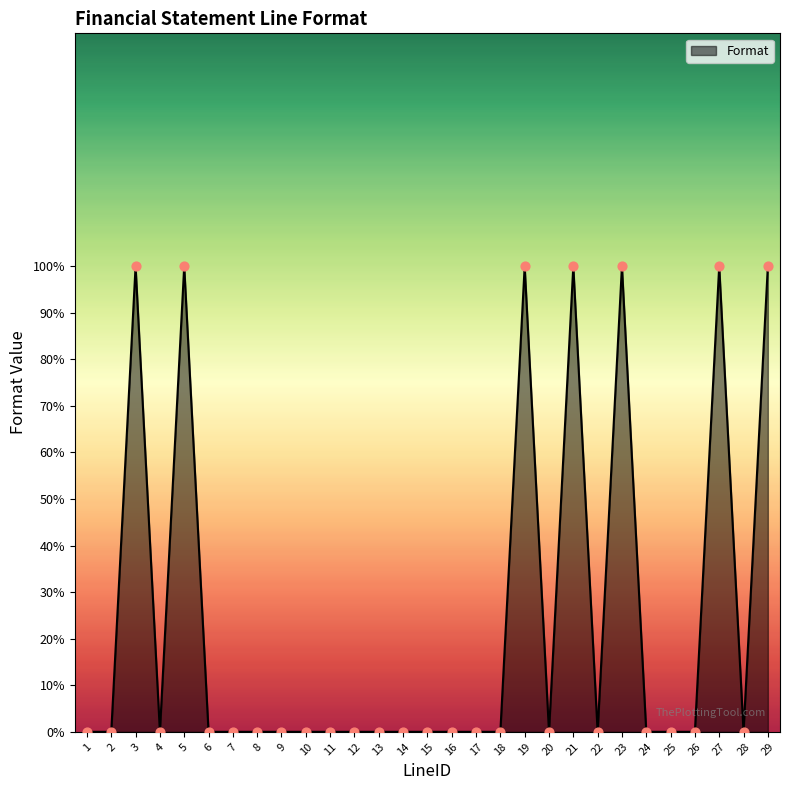

Which has a higher value, 25 or 4?

25